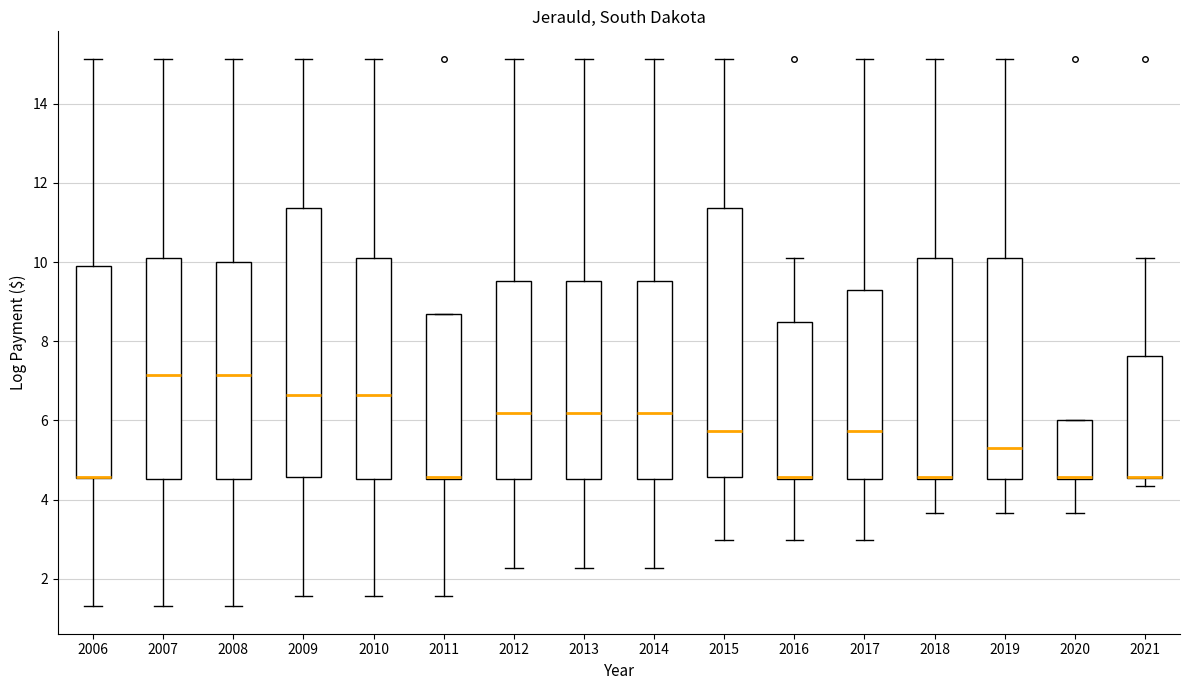

Reading left to right, transcribe this box plot: for each box, give where its median line is, the range the box spans, and where its two whiskers end, as read against the y-axis. The values are not printed on the chart, so give them approximately, as read against the axis.

2006: median 4.6 (drawn on the box's lower edge), box 4.6 to 9.8, whiskers 1.4 to 15.2
2007: median 7.2, box 4.6 to 10.2, whiskers 1.4 to 15.2
2008: median 7.2, box 4.6 to 10.0, whiskers 1.4 to 15.2
2009: median 6.6, box 4.6 to 11.4, whiskers 1.6 to 15.2
2010: median 6.6, box 4.6 to 10.2, whiskers 1.6 to 15.2
2011: median 4.6 (just above the box's lower edge), box 4.6 to 8.6, whiskers 1.6 to 8.6
2012: median 6.2, box 4.6 to 9.6, whiskers 2.2 to 15.2
2013: median 6.2, box 4.6 to 9.6, whiskers 2.2 to 15.2
2014: median 6.2, box 4.6 to 9.6, whiskers 2.2 to 15.2
2015: median 5.8, box 4.6 to 11.4, whiskers 3.0 to 15.2
2016: median 4.6 (just above the box's lower edge), box 4.6 to 8.4, whiskers 3.0 to 10.2
2017: median 5.8, box 4.6 to 9.2, whiskers 3.0 to 15.2
2018: median 4.6 (just above the box's lower edge), box 4.6 to 10.2, whiskers 3.6 to 15.2
2019: median 5.2, box 4.6 to 10.2, whiskers 3.6 to 15.2
2020: median 4.6 (just above the box's lower edge), box 4.6 to 6.0, whiskers 3.6 to 6.0
2021: median 4.6 (drawn on the box's lower edge), box 4.6 to 7.6, whiskers 4.4 to 10.2